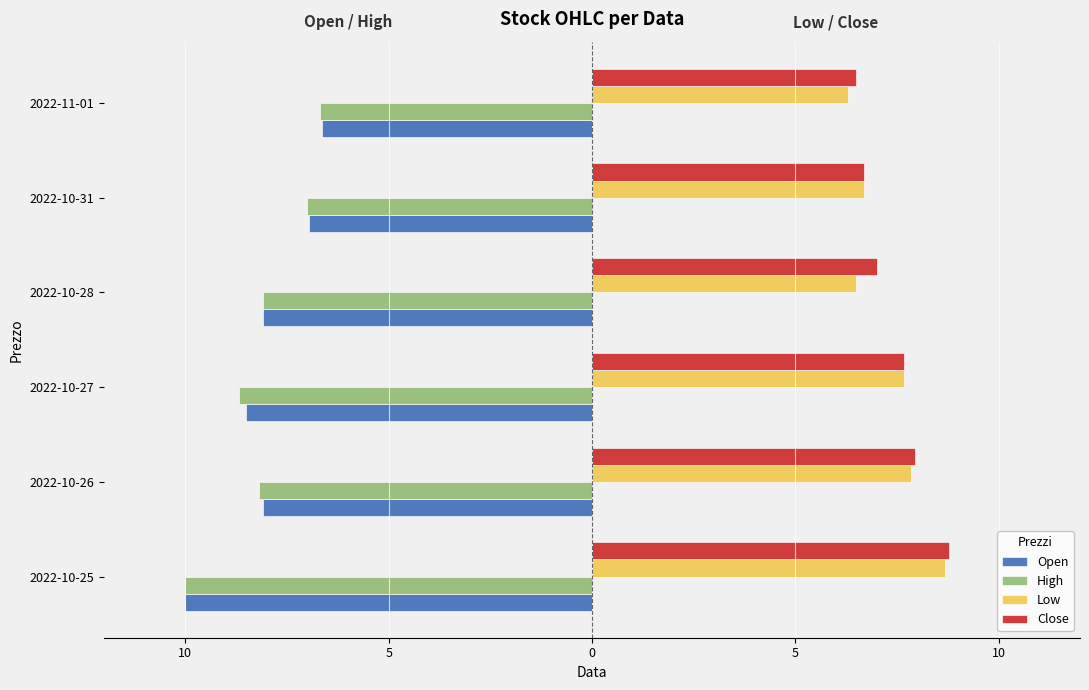

What are all the series names shown in the legend?

Open, High, Low, Close